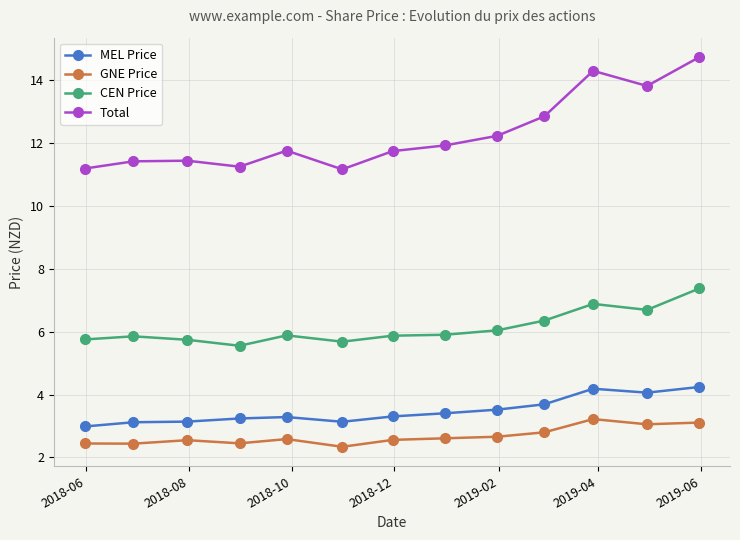

True or false: CEN Price and MEL Price intersect in this chart.

False